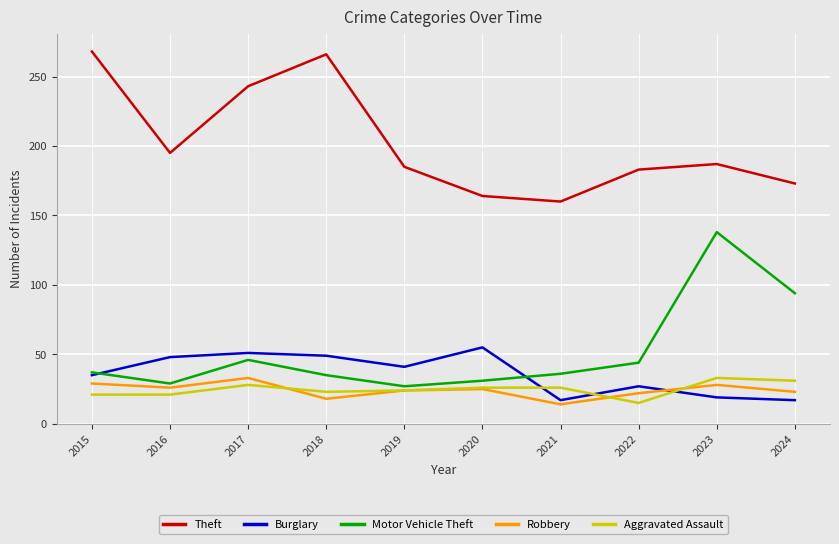

Does the chart display data point markers on the line(s)?

No